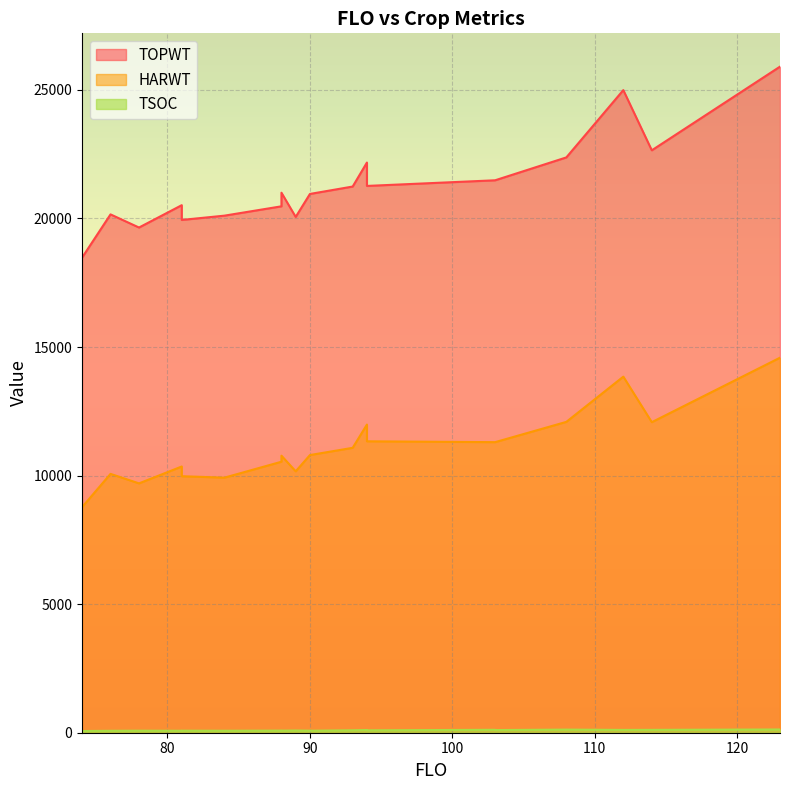

True or false: TOPWT and HARWT intersect in this chart.

False